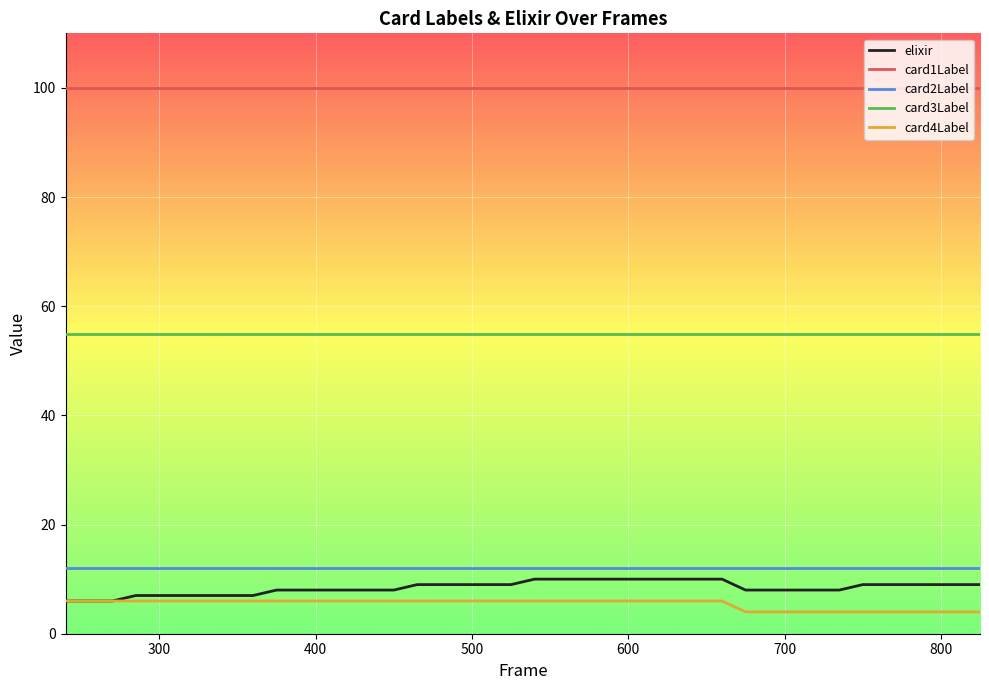

What is the sum of all card3Label values?

2200